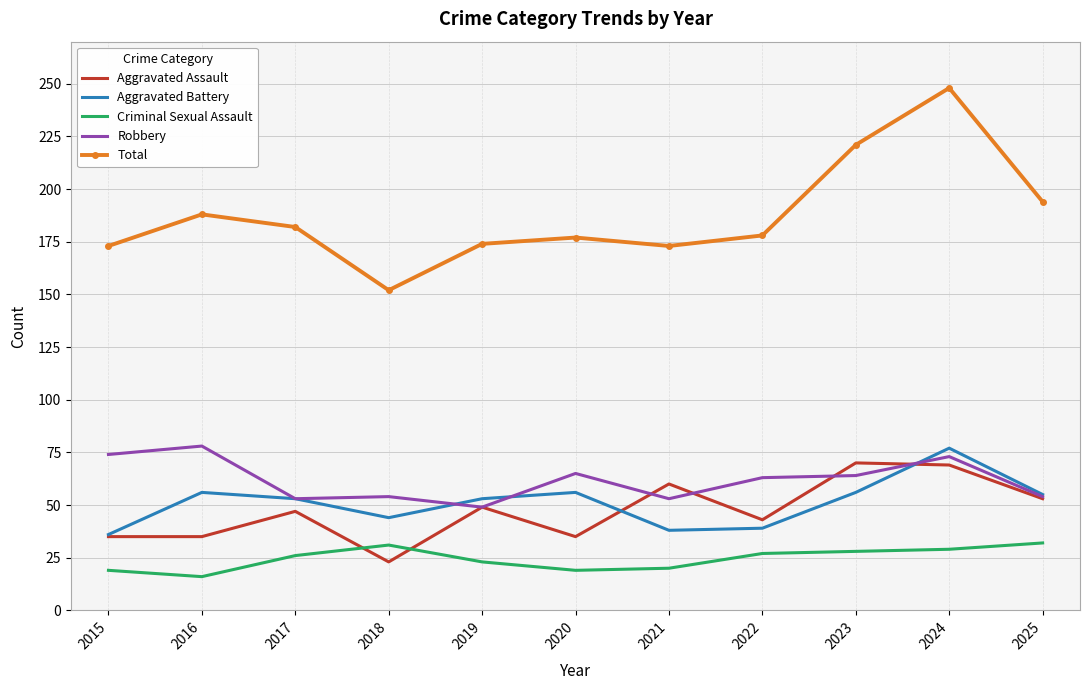

Between 2015 and 2023, which series saw the biggest shift?

Total